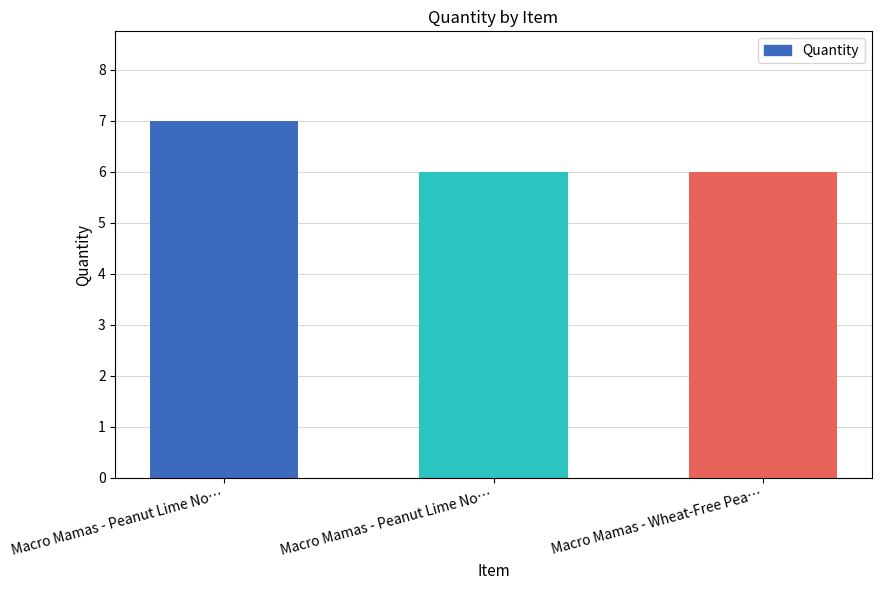

True or false: the data shows 11 at Macro Mamas - Peanut Lime No….

False